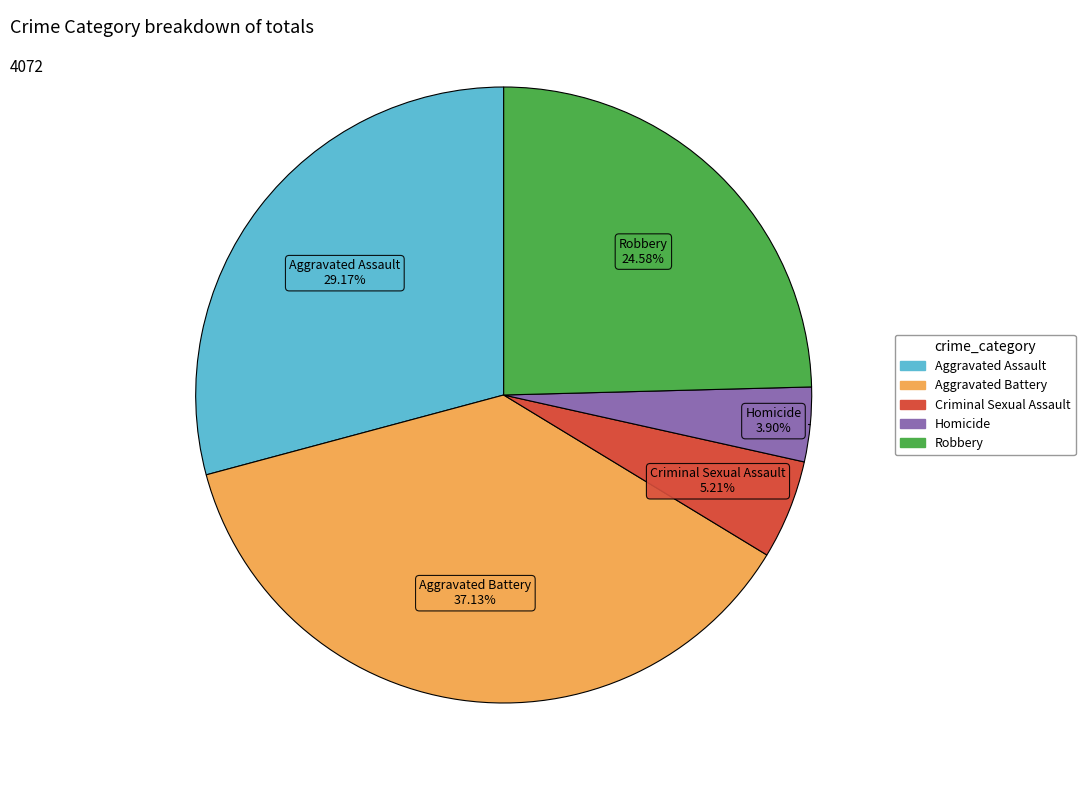

What is the largest slice in the pie chart?

Aggravated Battery